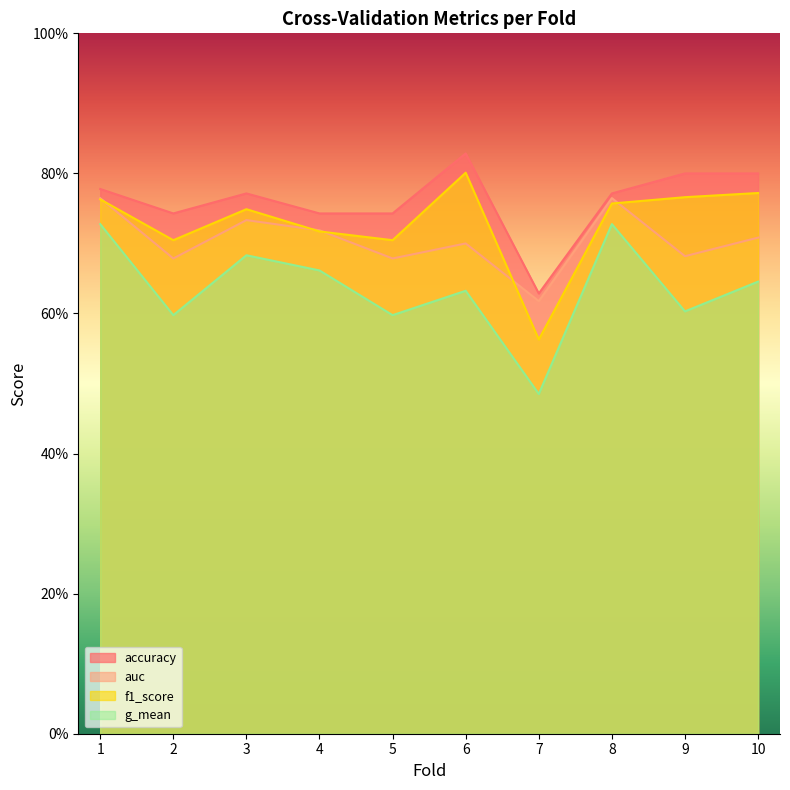

Does the chart display data point markers on the line(s)?

No